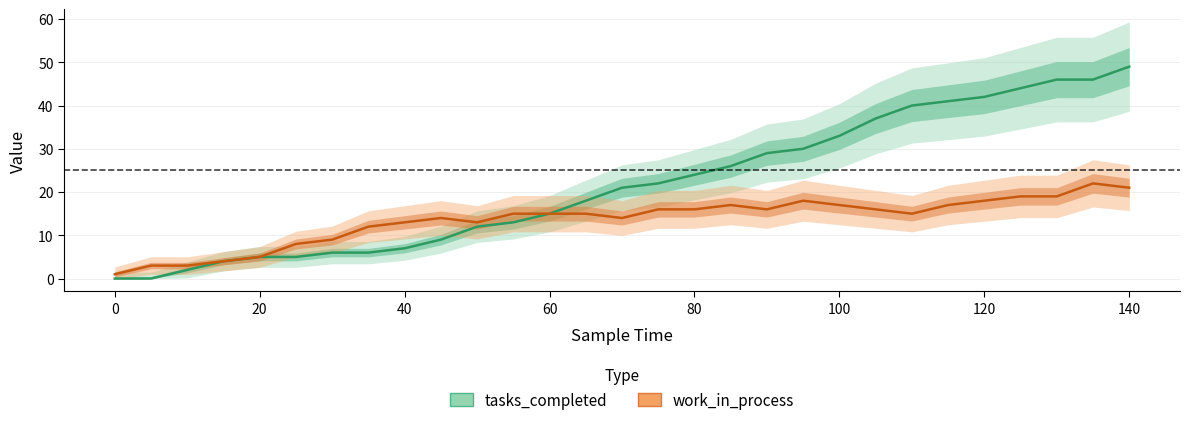

At which label does work_in_process first exceed 15?

75